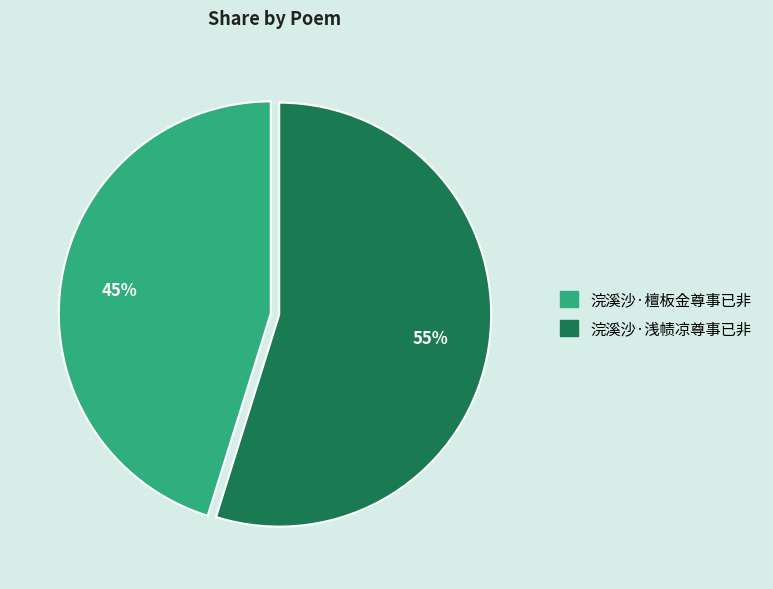

True or false: 浣溪沙·浅帻凉尊事已非 accounts for 55% of the total.

True